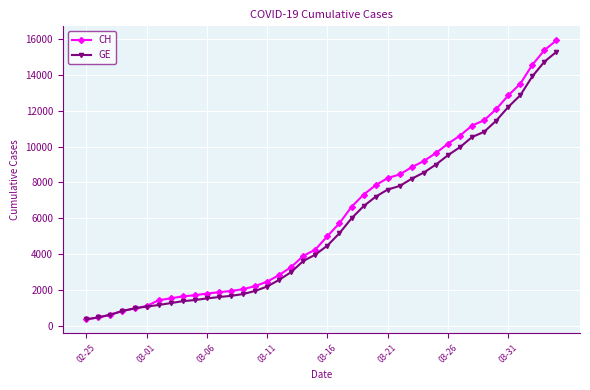

Rank the series by their average value, from lowest to highest.

GE, CH